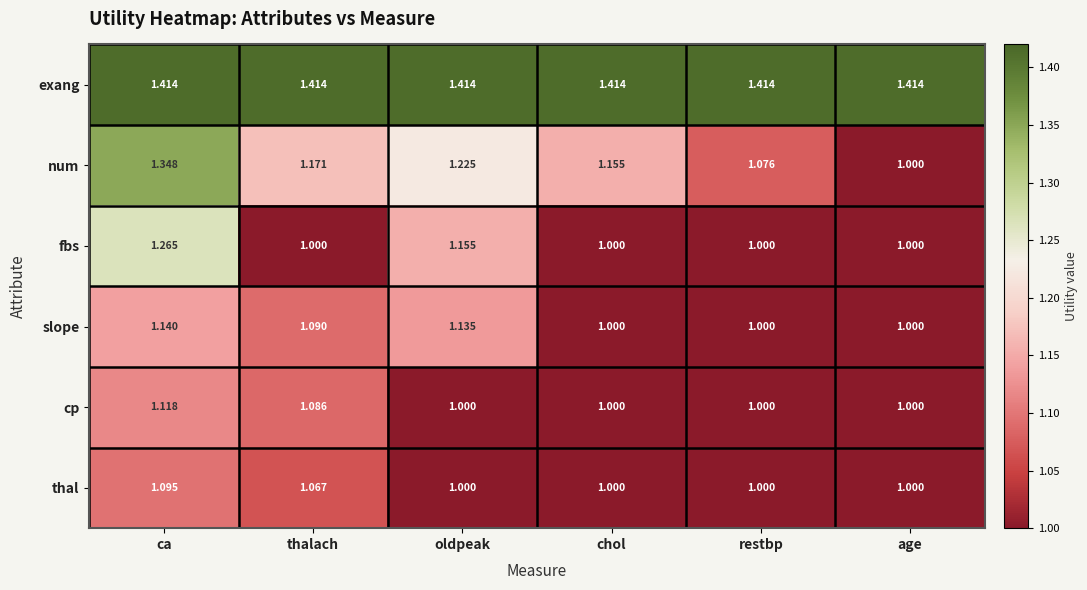

Rank the series by their maximum value, from lowest to highest.

thal, cp, slope, fbs, num, exang